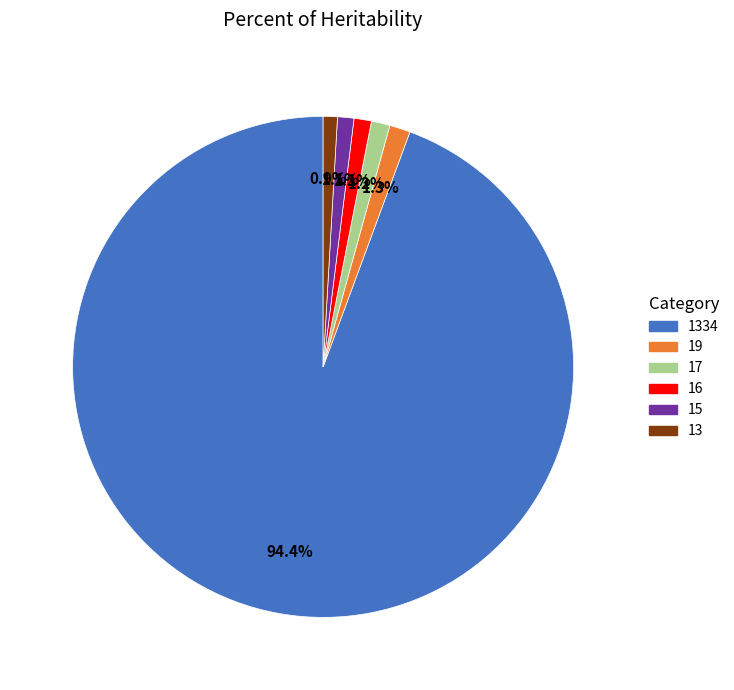

How many slices are in this pie chart?

6